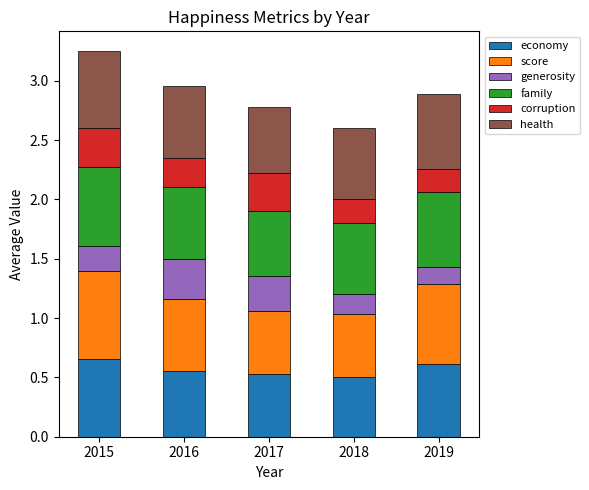

What is the total value across all series at 2016?

3.0